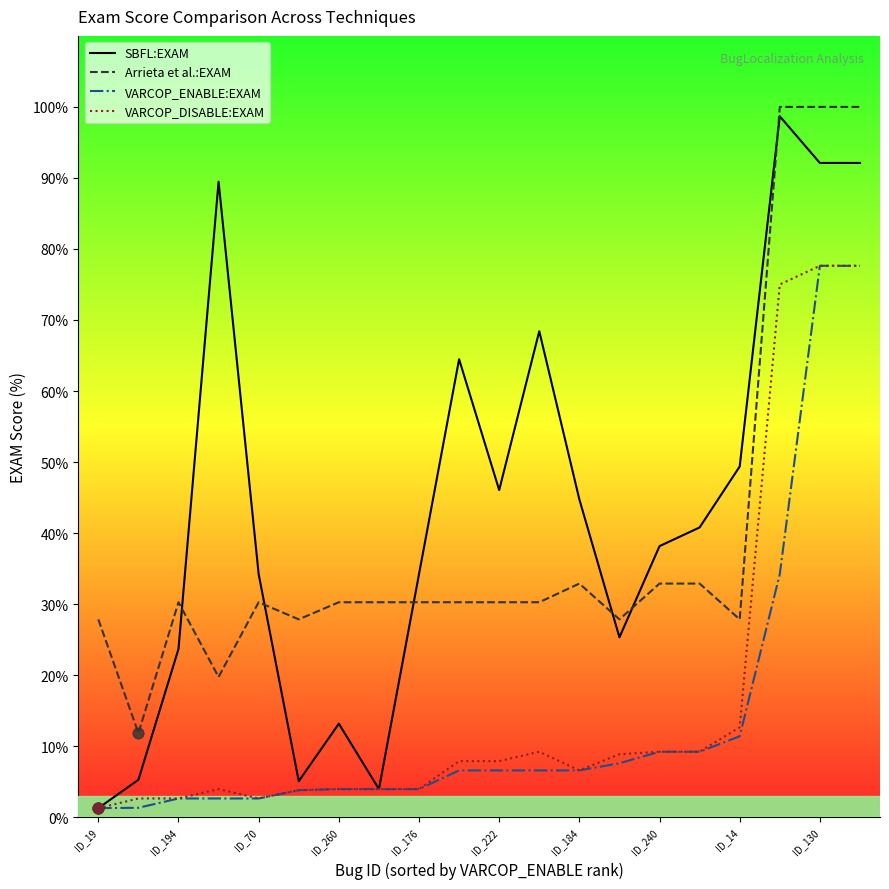

What are all the series names shown in the legend?

SBFL:EXAM, Arrieta et al.:EXAM, VARCOP_ENABLE:EXAM, VARCOP_DISABLE:EXAM